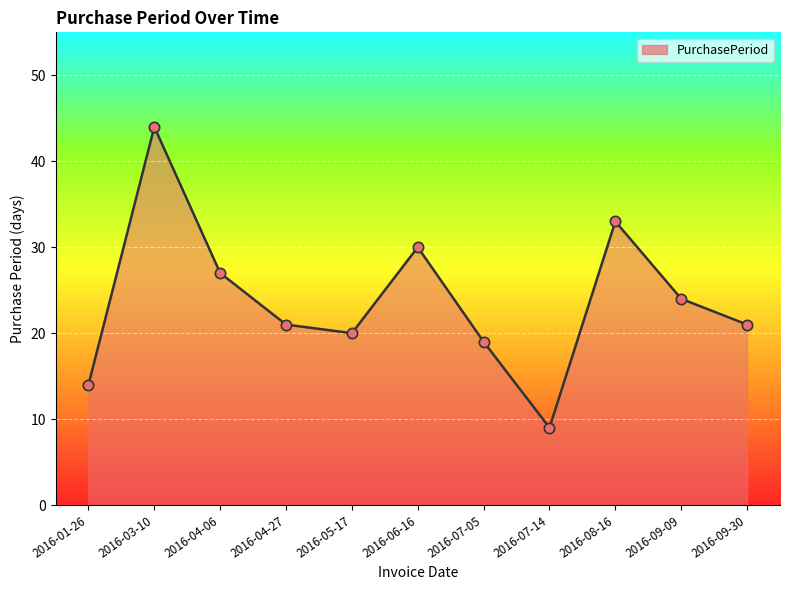

Between 2016-04-06 and 2016-01-26, which is larger?

2016-04-06